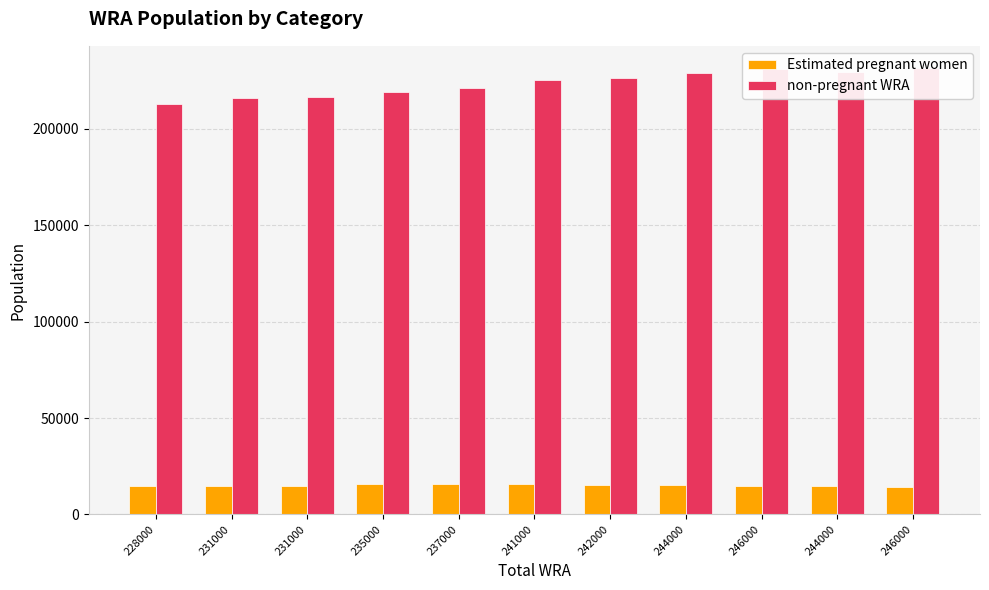

List the series in order of their peak value, lowest first.

Estimated pregnant women, non-pregnant WRA